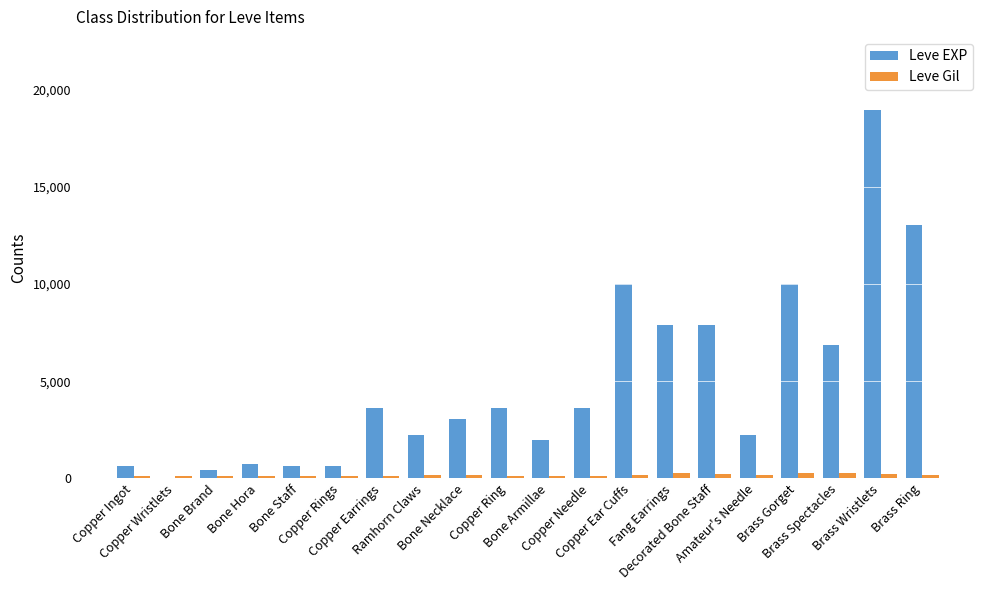

Which series has the largest range (max minus min)?

Leve EXP